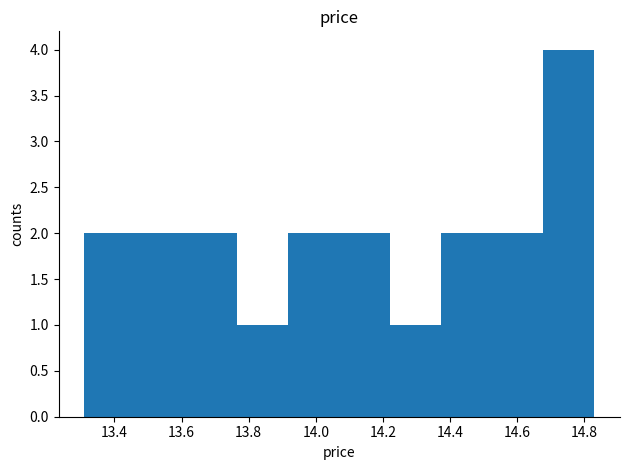

Which range on the x-axis has the tallest bar?

14.678 to 14.830